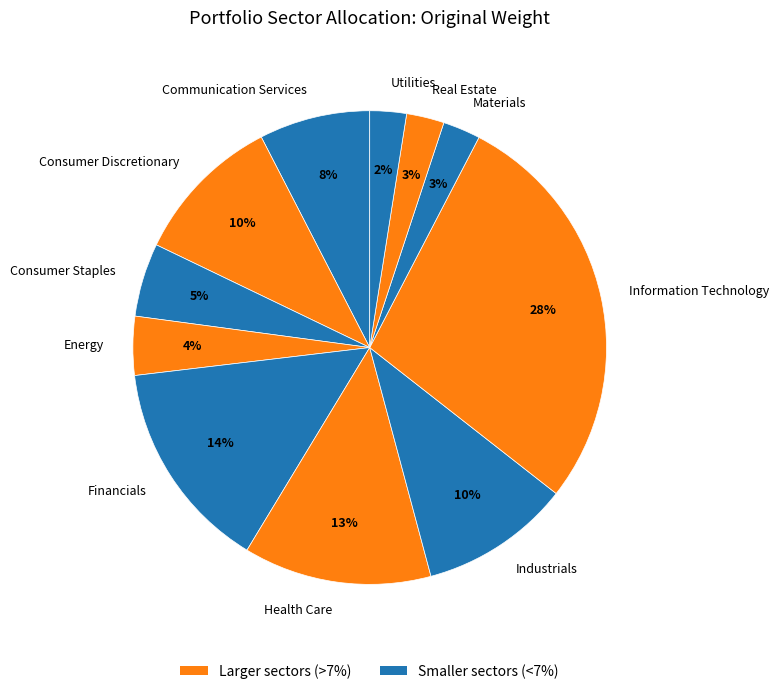

To the nearest percent, what is the combined percentage of Consumer Staples and Consumer Discretionary?

15%